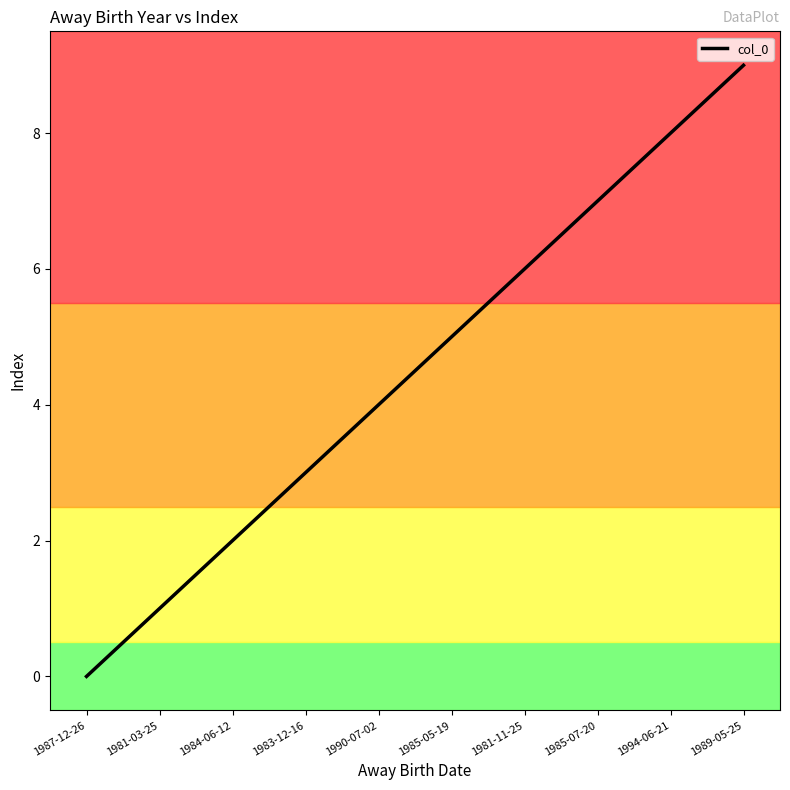

Does the chart display data point markers on the line(s)?

No